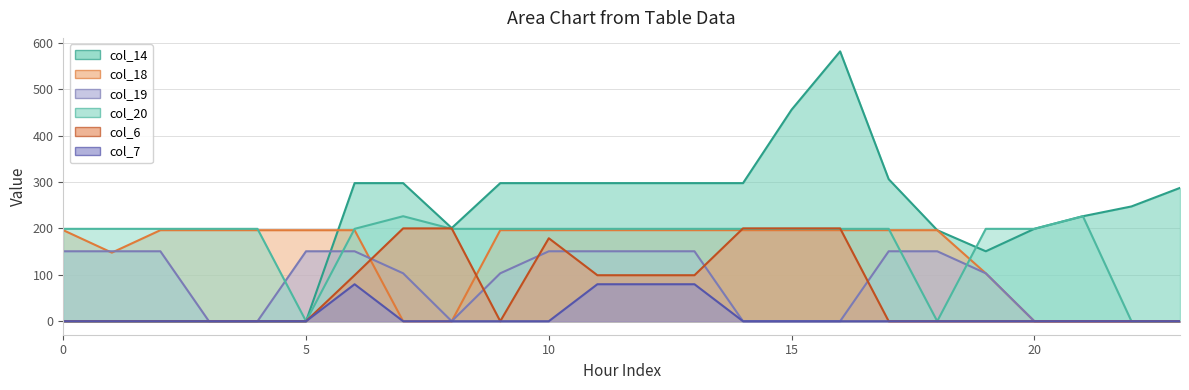

What are all the series names shown in the legend?

col_6, col_7, col_14, col_18, col_19, col_20